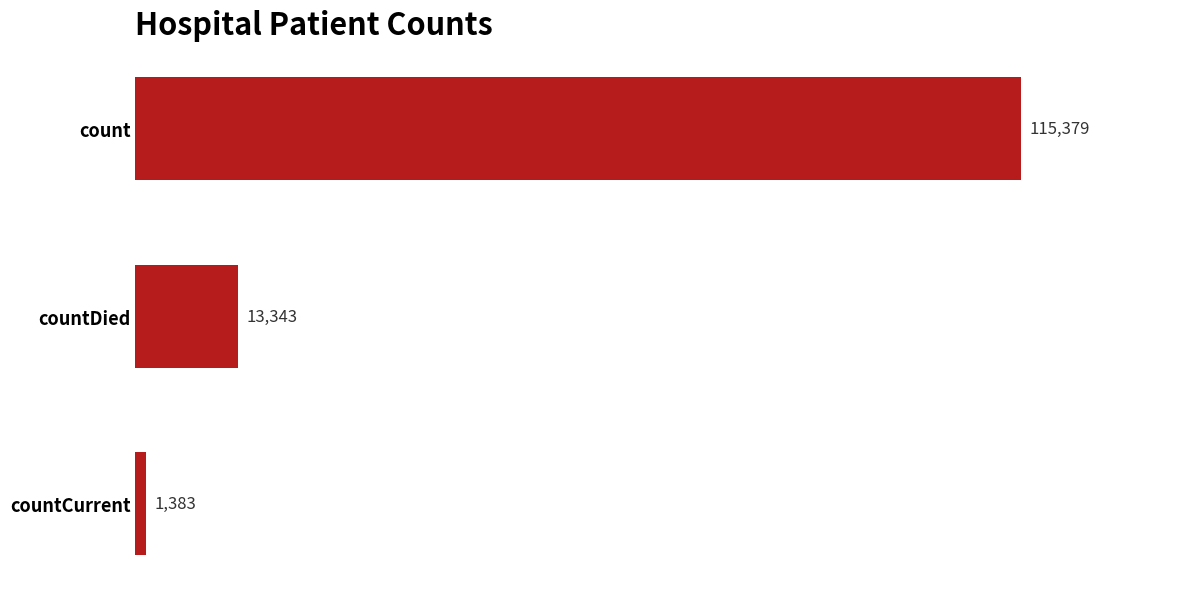

Between countCurrent and countDied, which is larger?

countDied